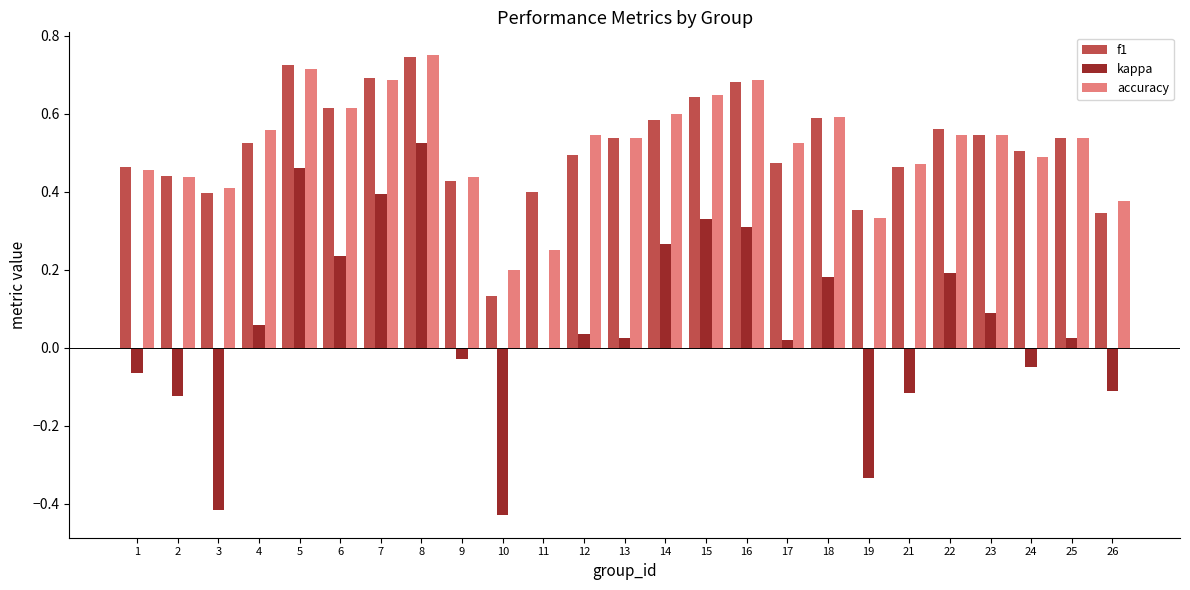

At which label does kappa reach its peak?

8